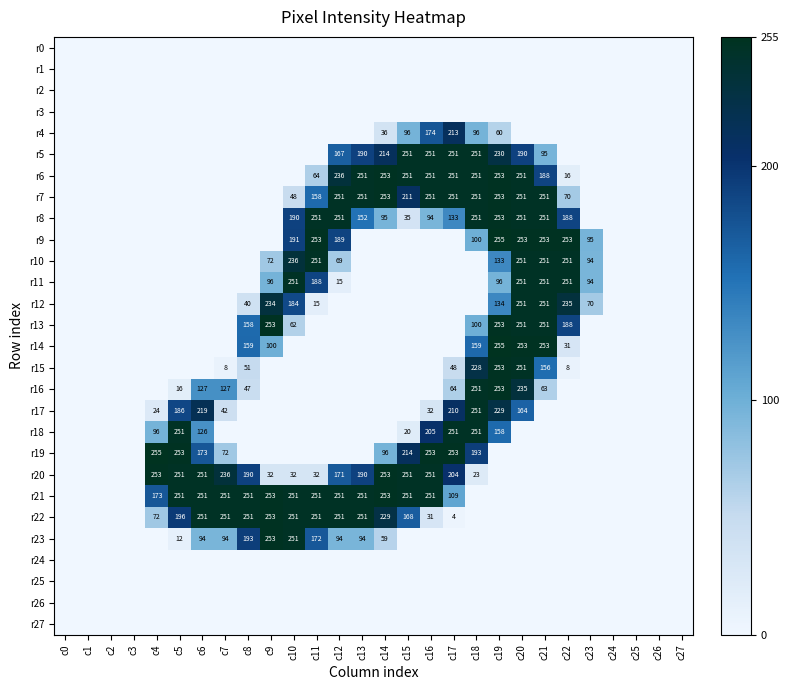

The r11 series shows 94 at c23. True or false?

True